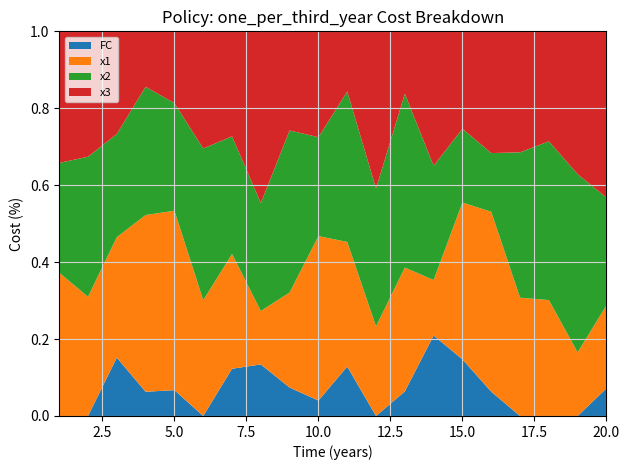

Reading right to left, transcribe all the data shown in this chart.

x1: 20=3.0	19=2.4	18=4.3	17=3.7	16=7.4	15=5.5	14=3.5	13=5.0	12=3.1	11=5.0	10=10.7	9=3.3	8=2.1	7=4.9	6=6.1	5=6.9	4=7.3	3=4.1	2=5.8	1=8.7
x2: 20=3.9	19=6.8	18=5.8	17=4.6	16=2.4	15=2.6	14=7.1	13=7.1	12=4.8	11=6.1	10=6.4	9=5.7	8=4.2	7=5.0	6=8.0	5=4.2	4=5.3	3=3.5	2=6.8	1=6.6
x3: 20=6.0	19=5.4	18=4.1	17=3.8	16=5.0	15=3.4	14=8.4	13=2.5	12=5.4	11=2.4	10=6.9	9=3.5	8=6.7	7=4.5	6=6.2	5=2.8	4=2.3	3=3.5	2=6.1	1=8.0
FC: 20=1.0	19=0.0	18=0.0	17=0.0	16=1.0	15=2.0	14=5.0	13=1.0	12=0.0	11=2.0	10=1.0	9=1.0	8=2.0	7=2.0	6=0.0	5=1.0	4=1.0	3=2.0	2=0.0	1=0.0